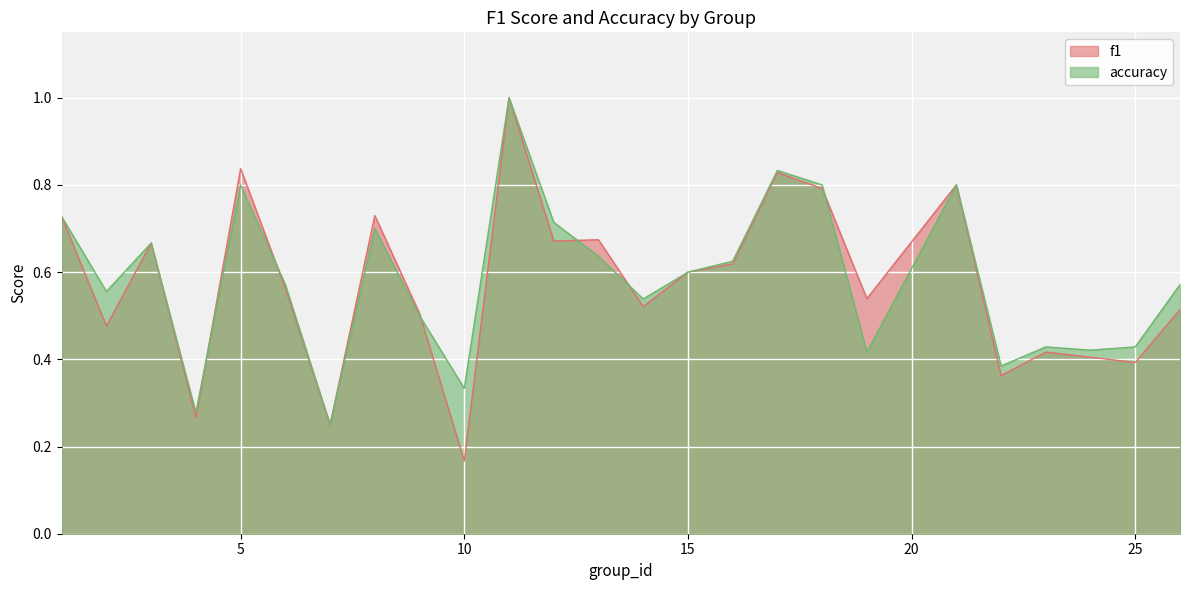

What is the smallest value displayed?

0.2